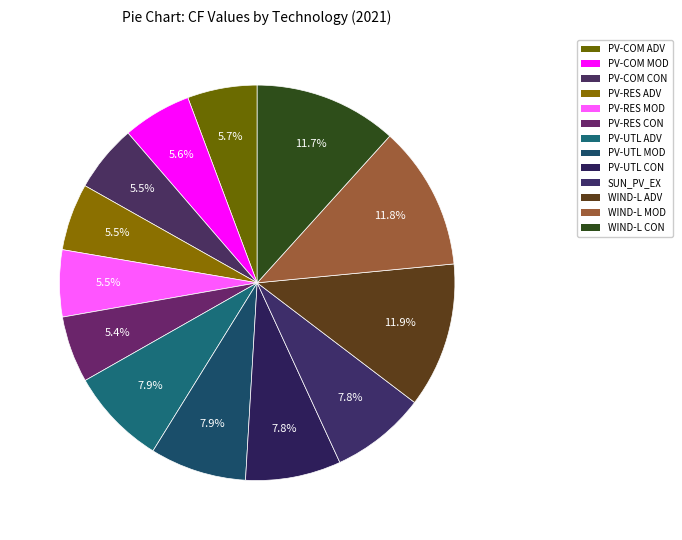

Which slice is the largest?

WIND-LAND-C8_NEW (Advanced)